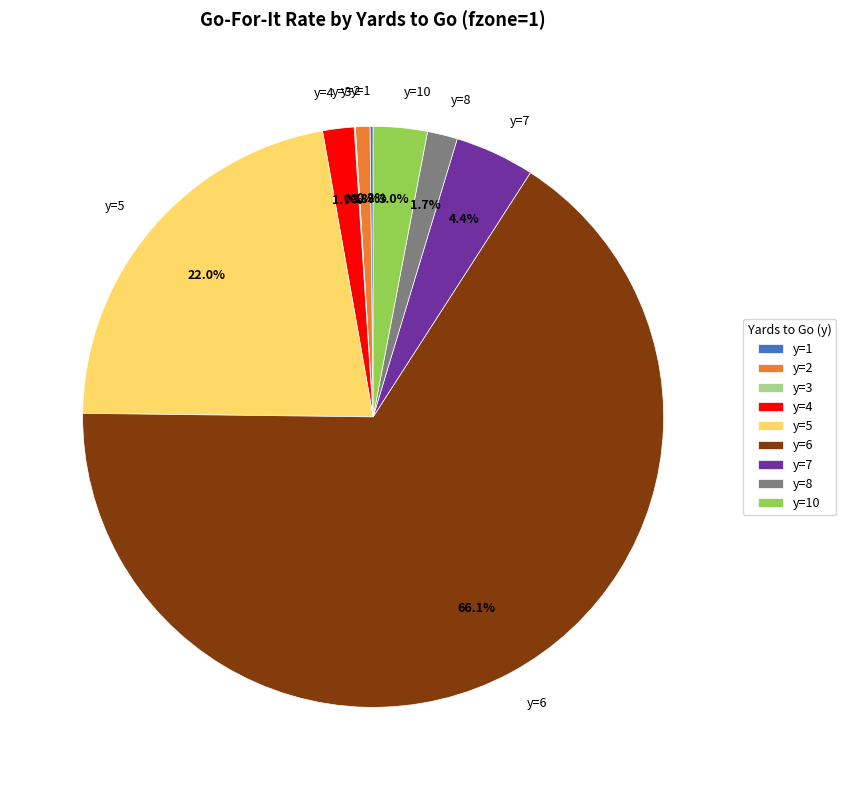

To the nearest percent, what is the difference between the largest and smallest slice percentages?

66%